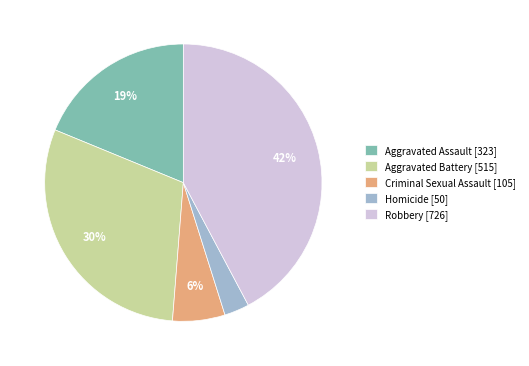

Count the number of slices in the pie.

5